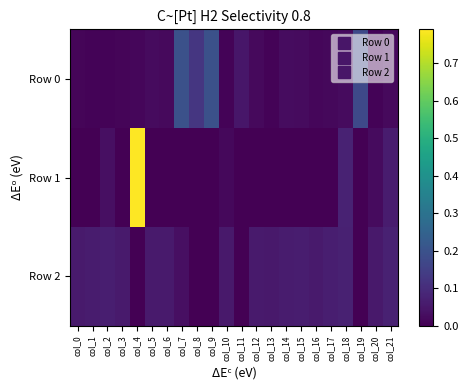

At which category does the chart reach its minimum across all series?

col_0